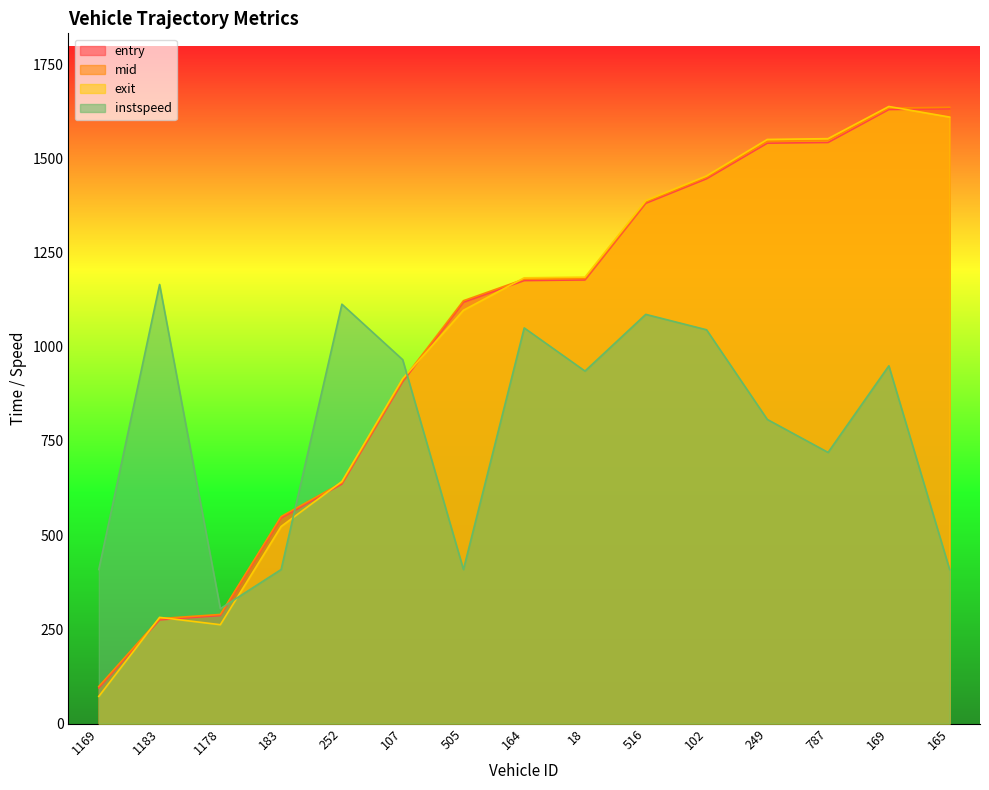

Does the chart display data point markers on the line(s)?

No